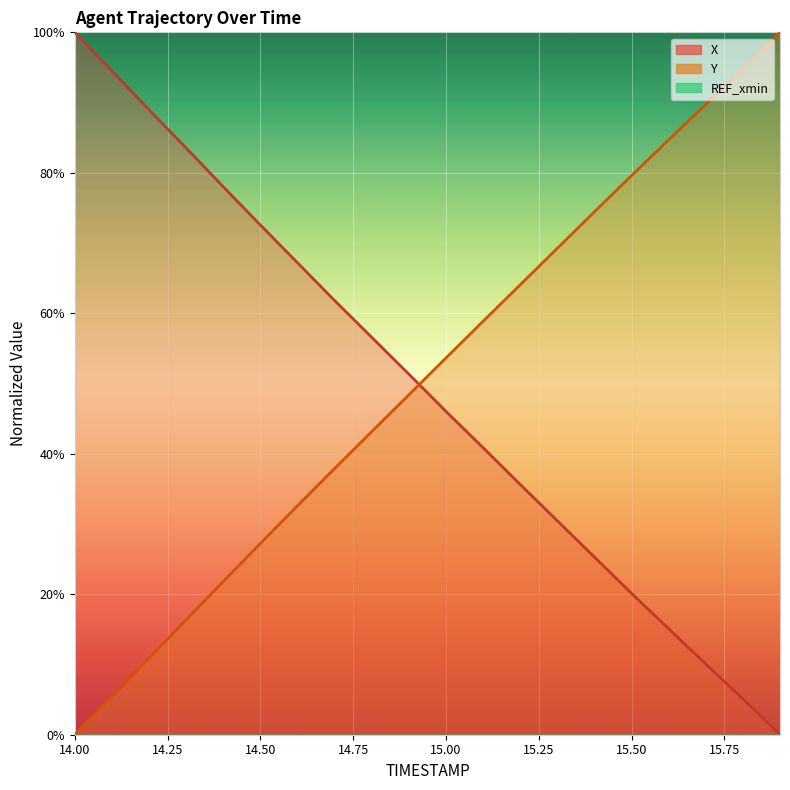

Between which two adjacent categories do Y and X first intersect?

14.9 and 15.0